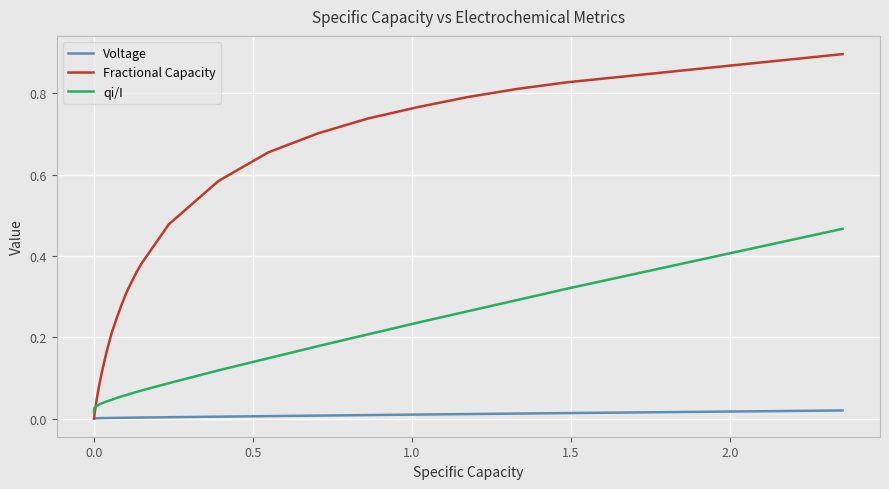

What is the maximum value shown in the chart?

0.9